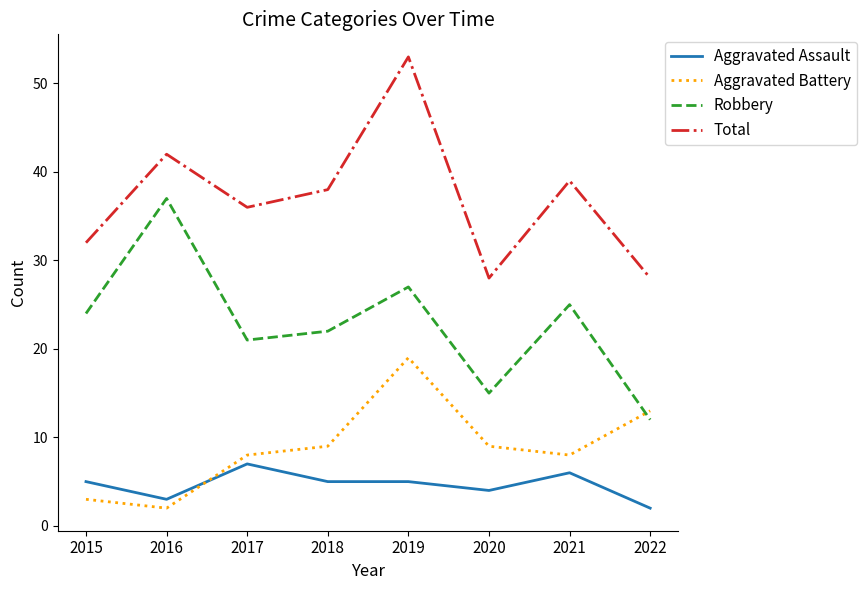

How many lines are shown in the chart?

4